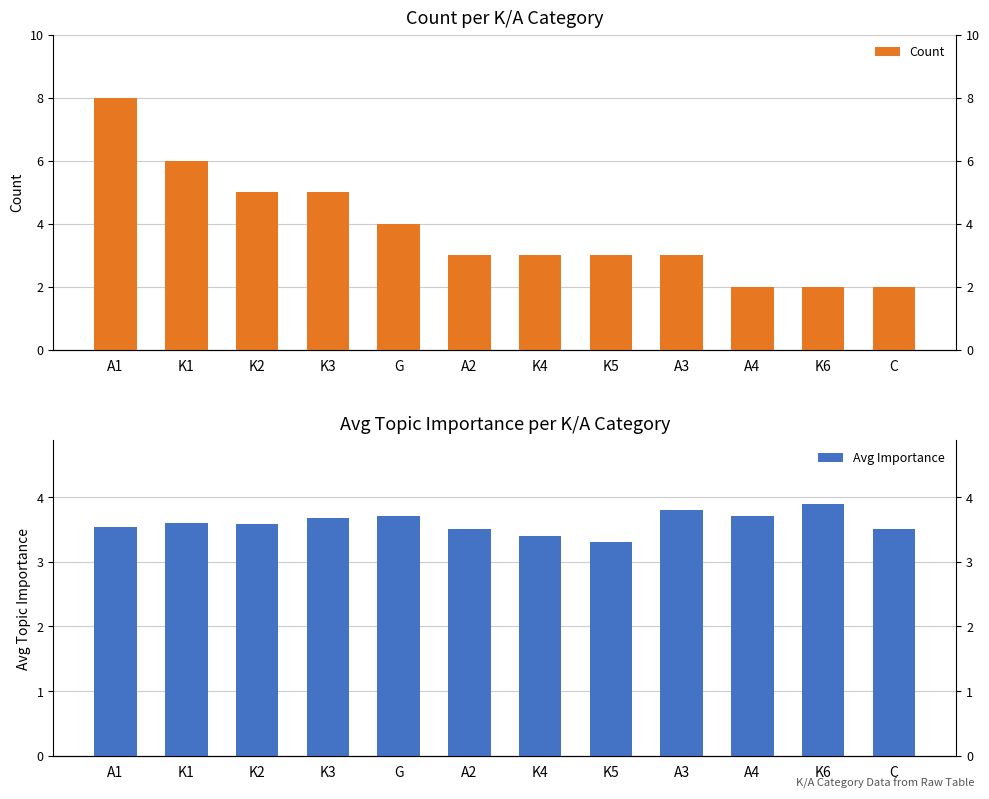

True or false: Count has a value of 5.0 at K2.

True